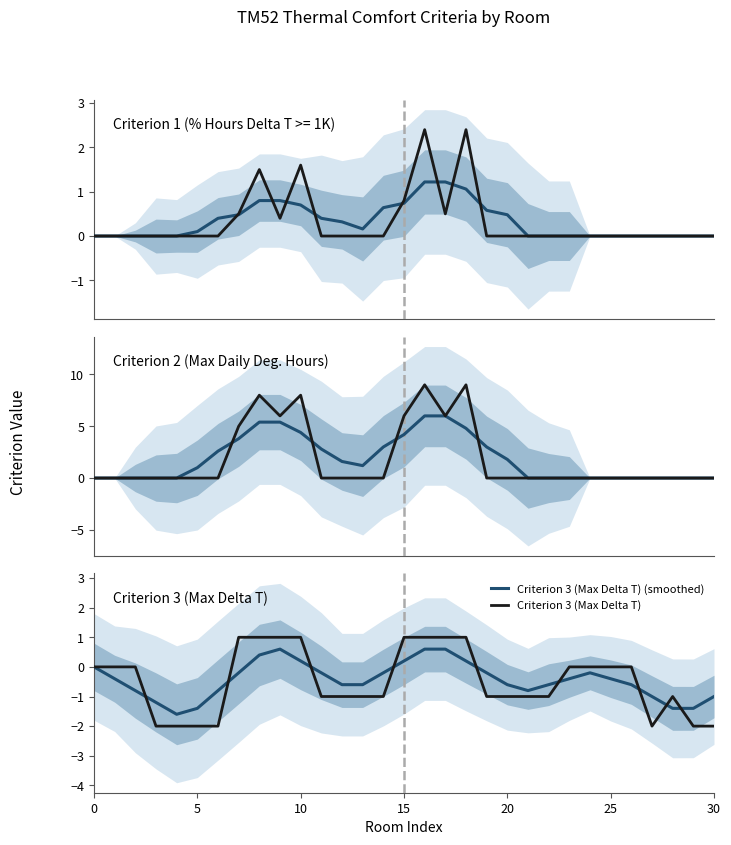

List the series in order of their peak value, lowest first.

Criterion 3 (Max Delta T) (smoothed), Criterion 3 (Max Delta T), Criterion 2 (Max Daily Deg. Hours) (smoothed), Criterion 2 (Max Daily Deg. Hours)